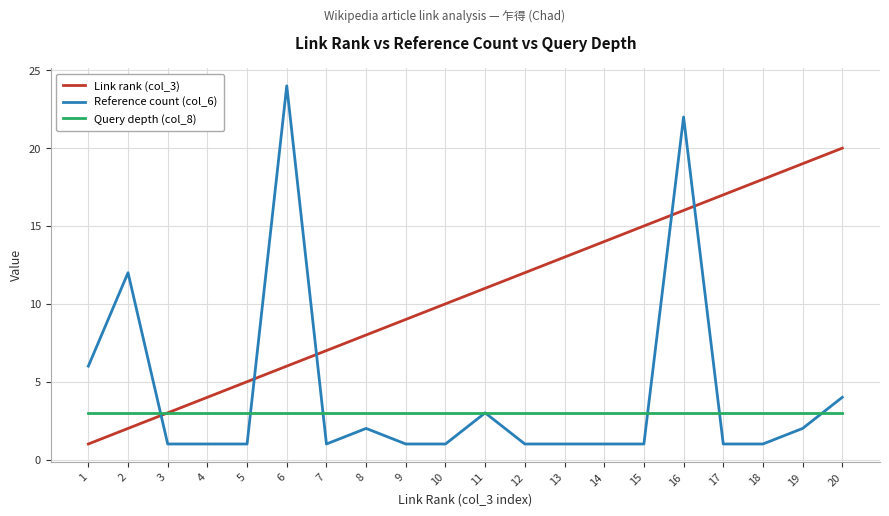

Reading left to right, list all the values displayed in this chart.

Link rank (col_3): 1	2	3	4	5	6	7	8	9	10	11	12	13	14	15	16	17	18	19	20
Reference count (col_6): 6	12	1	1	1	24	1	2	1	1	3	1	1	1	1	22	1	1	2	4
Query depth (col_8): 3	3	3	3	3	3	3	3	3	3	3	3	3	3	3	3	3	3	3	3